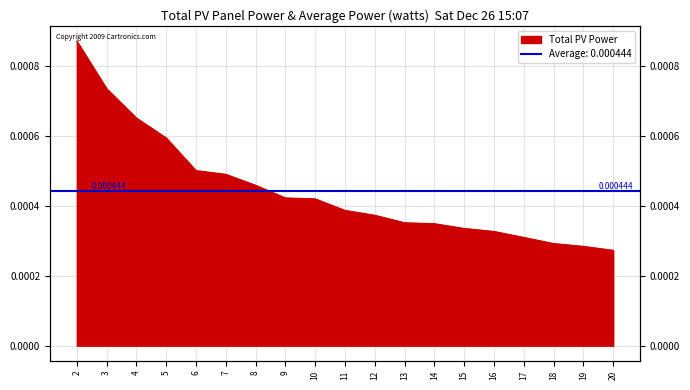

Which has a higher value, 17 or 2?

2